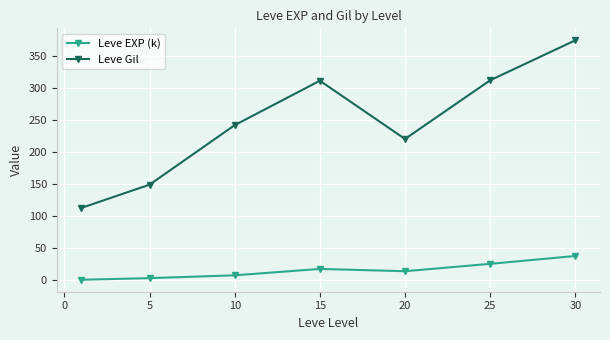

At how many categories does at least one series exceed 74?

7